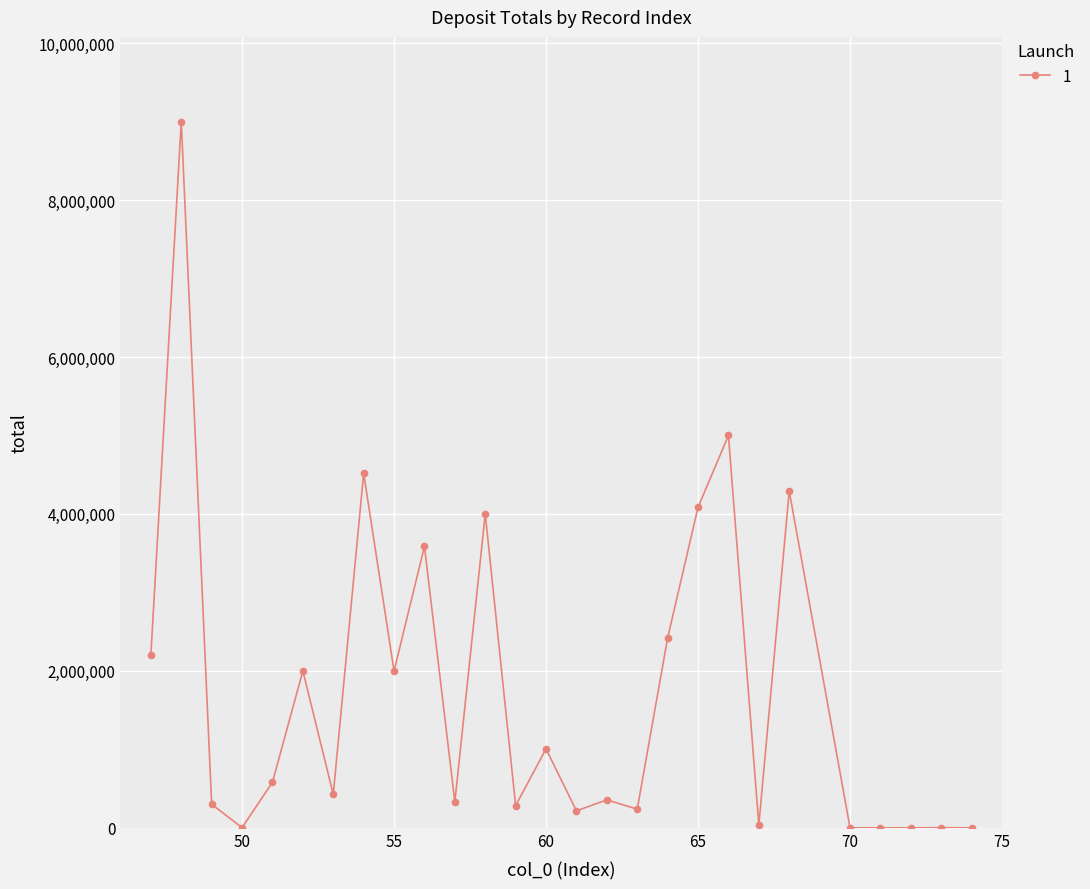

What is the greatest value displayed?

9000000.0